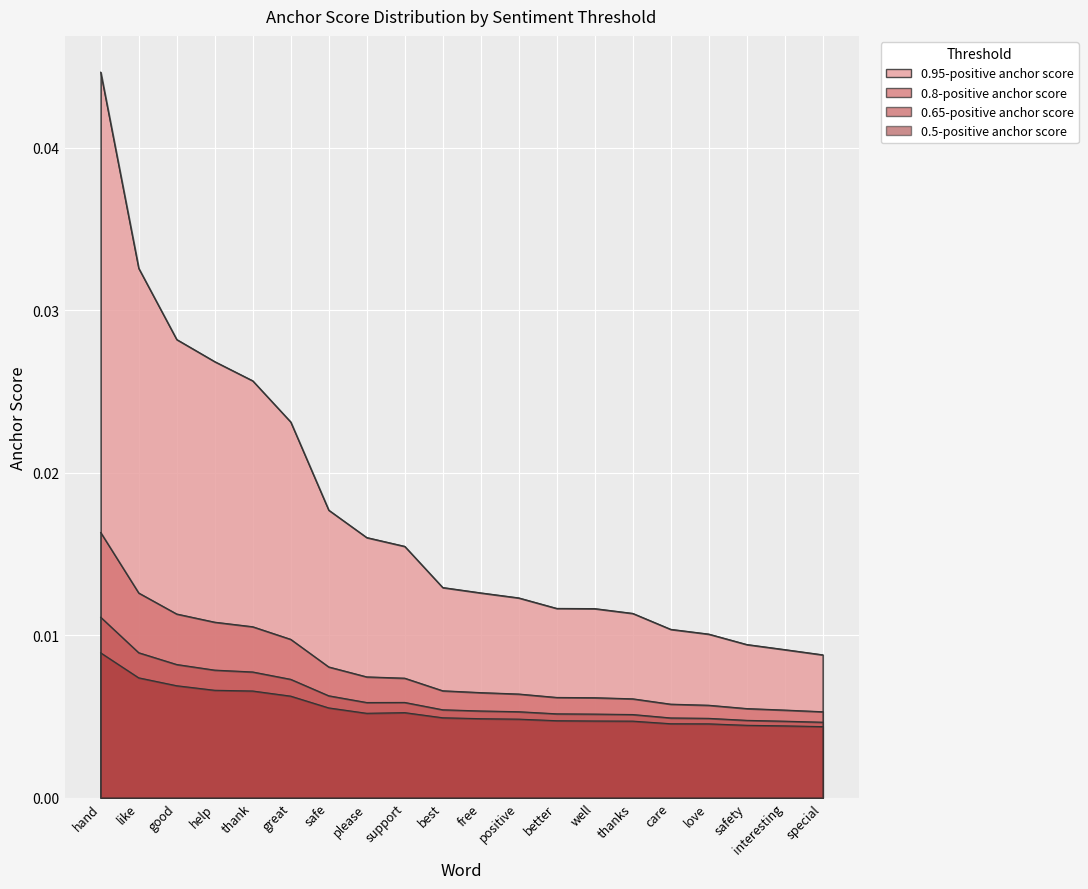

True or false: 0.5-positive anchor score and 0.65-positive anchor score intersect in this chart.

False